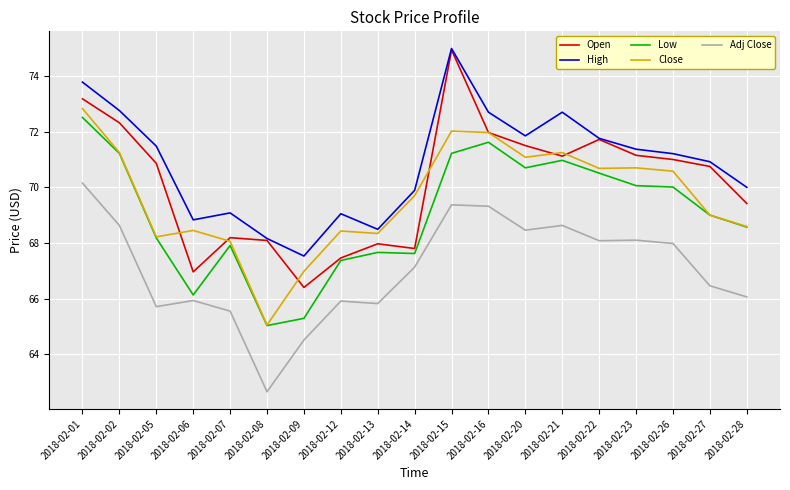

Is this an area chart (filled region under the line)?

No